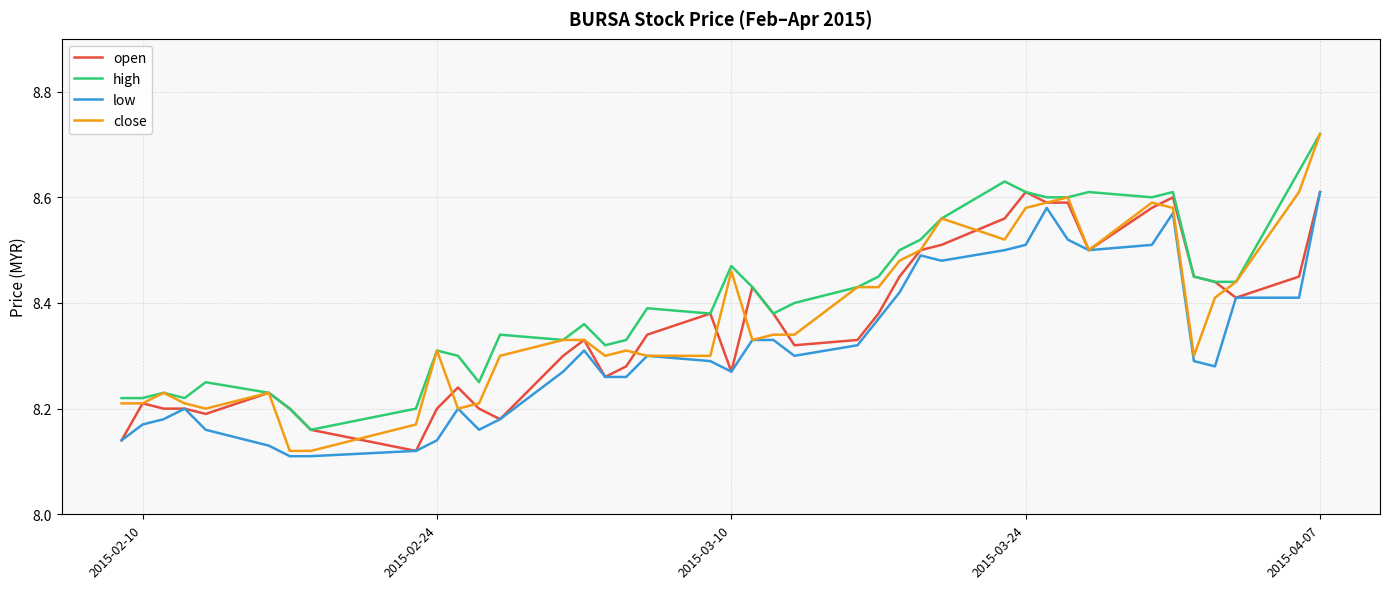

Which series has the widest spread of values?

close